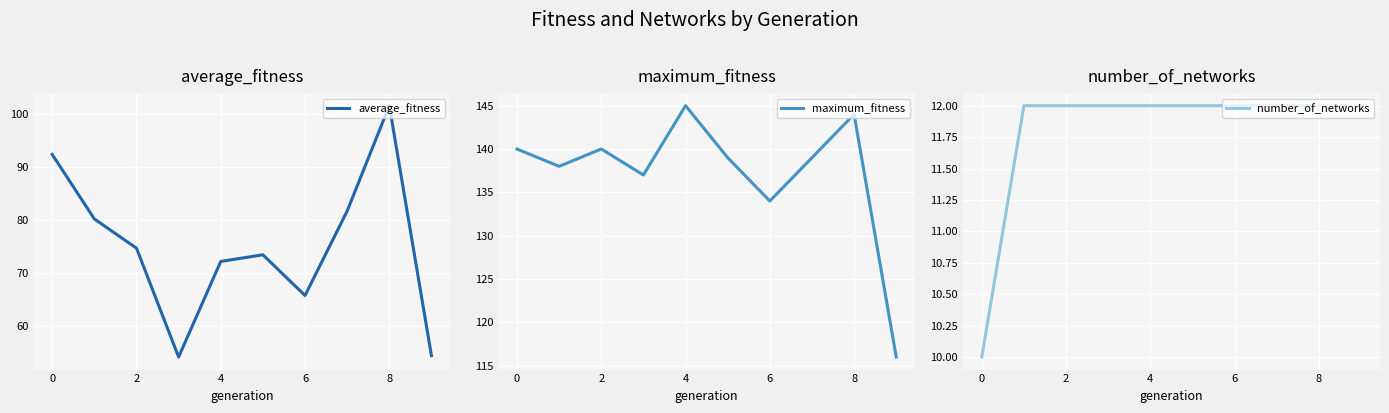

Which series has the widest spread of values?

average_fitness